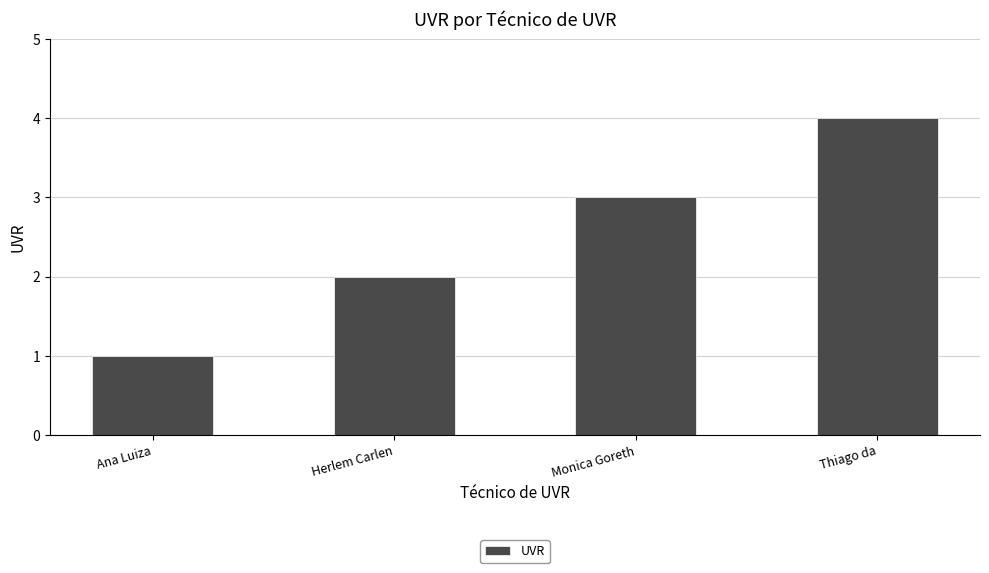

Rank the categories by value from highest to lowest.

Thiago da, Monica Goreth, Herlem Carlen, Ana Luiza